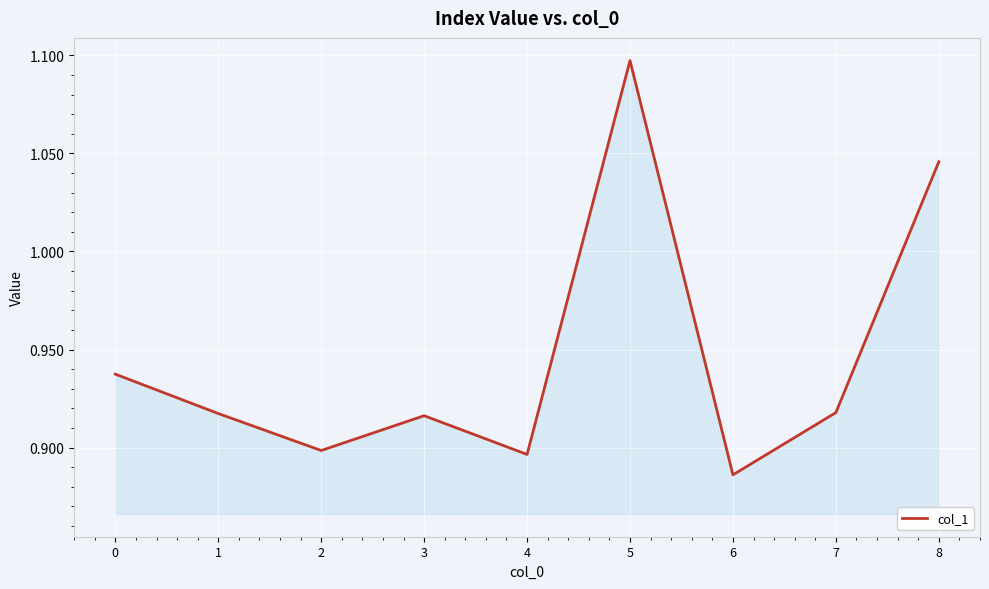

Count the number of data series in this chart.

1